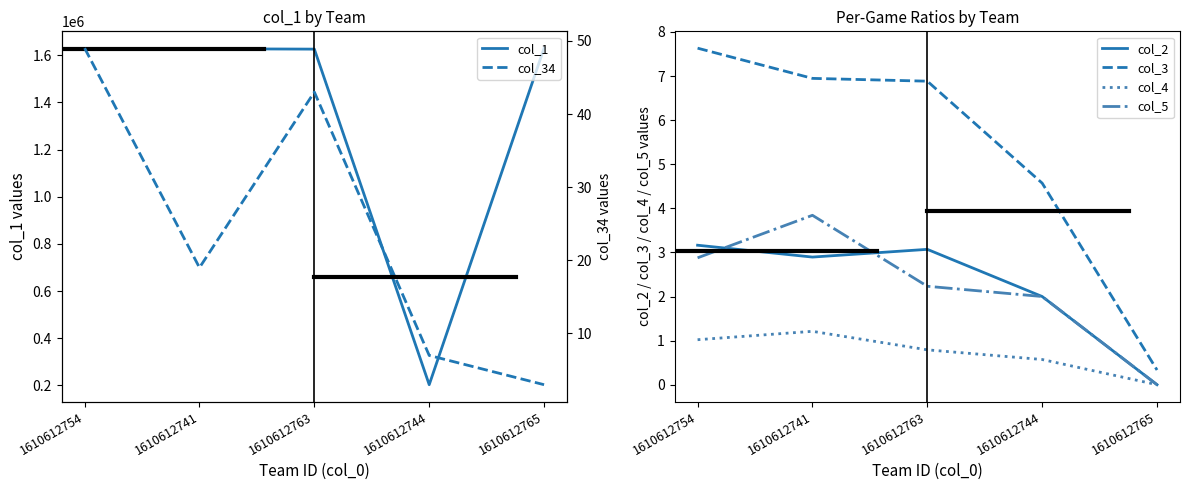

Rank the series by their maximum value, from highest to lowest.

col_1, col_34, col_3, col_5, col_2, col_4